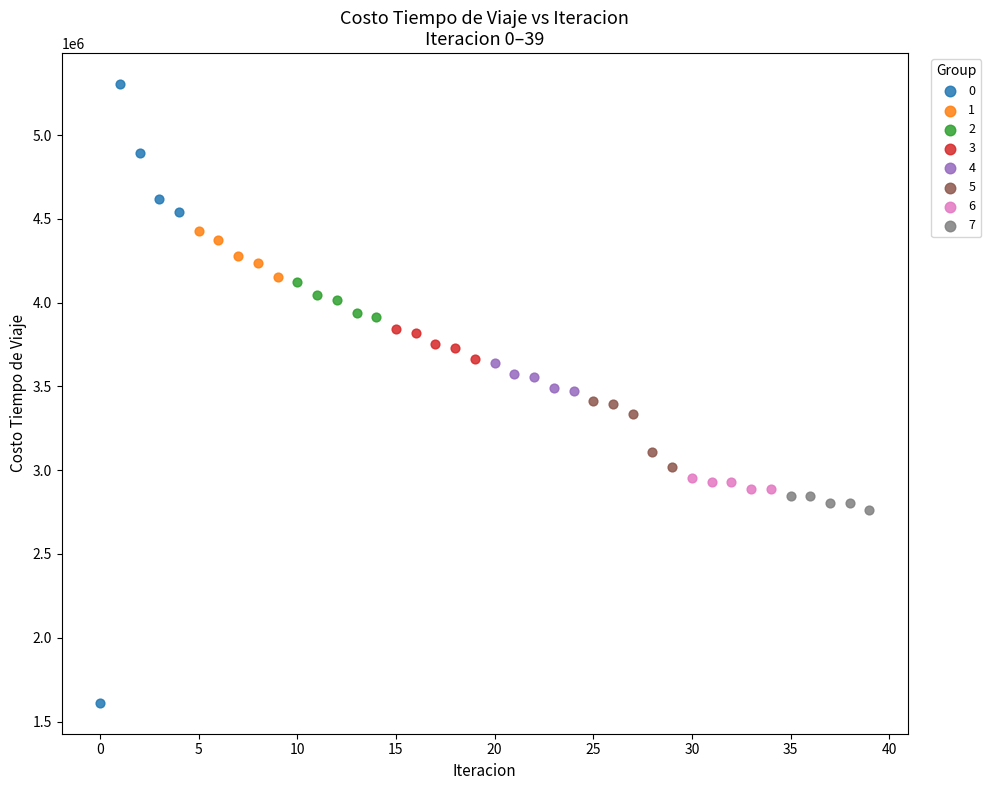

What are all the series names shown in the legend?

0, 1, 2, 3, 4, 5, 6, 7